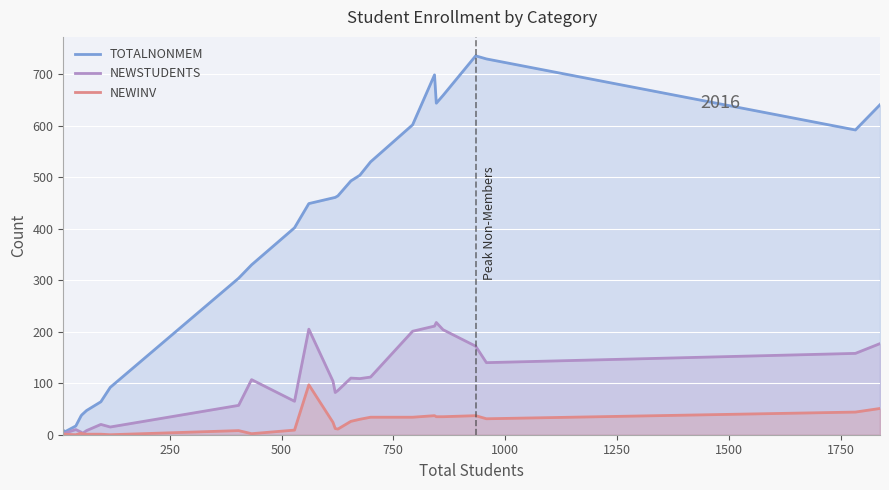

What is the maximum value shown in the chart?

736